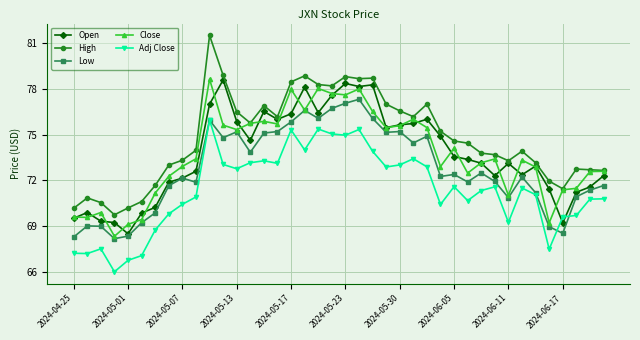

What is the value of the High point at the 21st from the left?

78.8